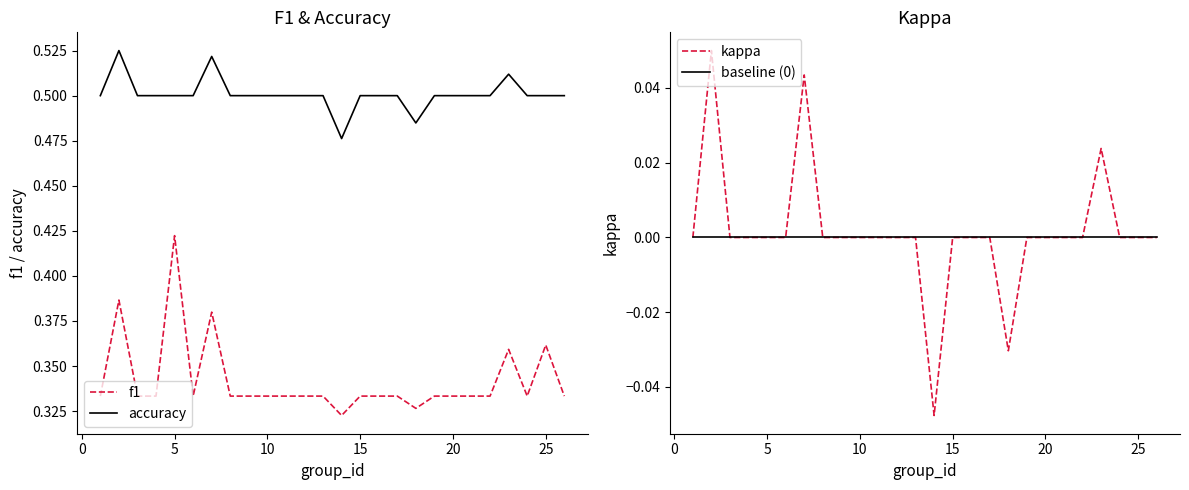

Which series has the widest spread of values?

f1